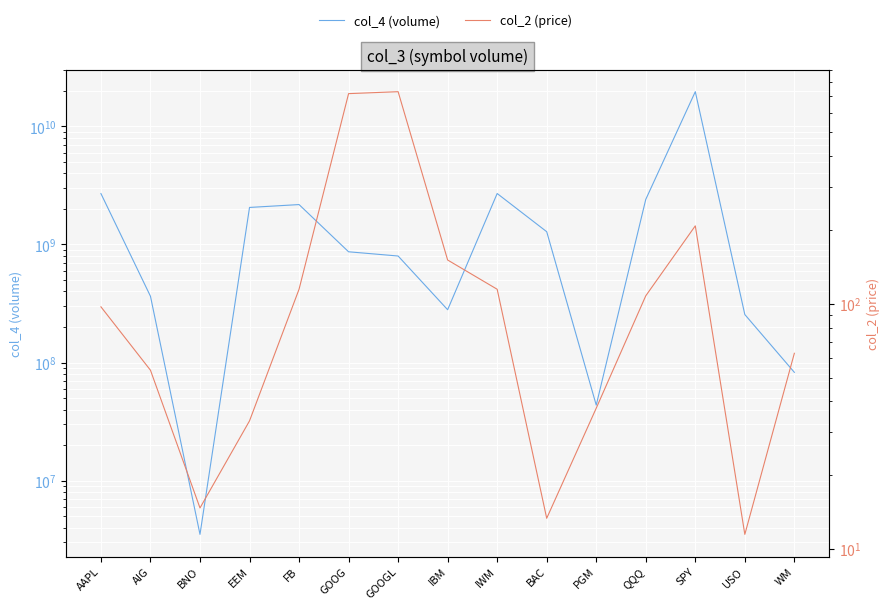

True or false: col_2 (price) has a value of 13.3 at BAC.

True